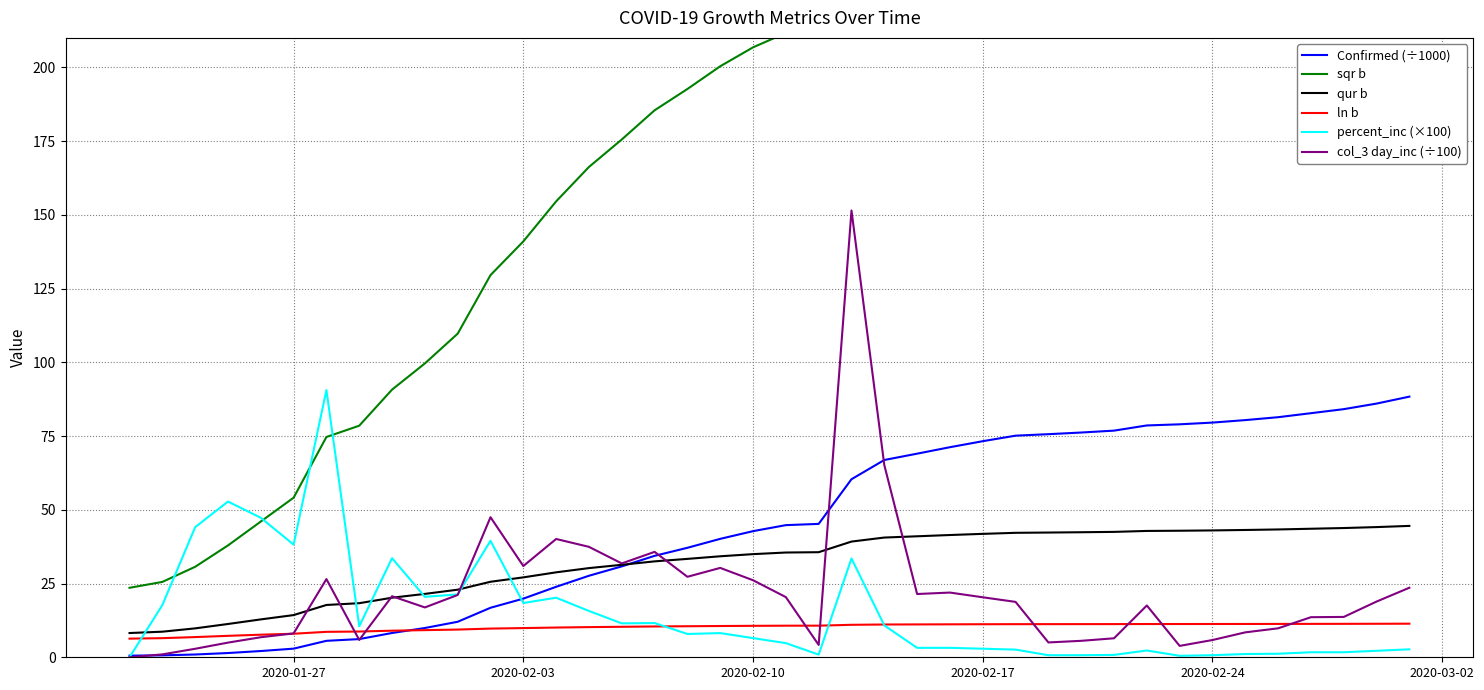

What is the difference between the maximum and minimum values in the ln b series?

5.1